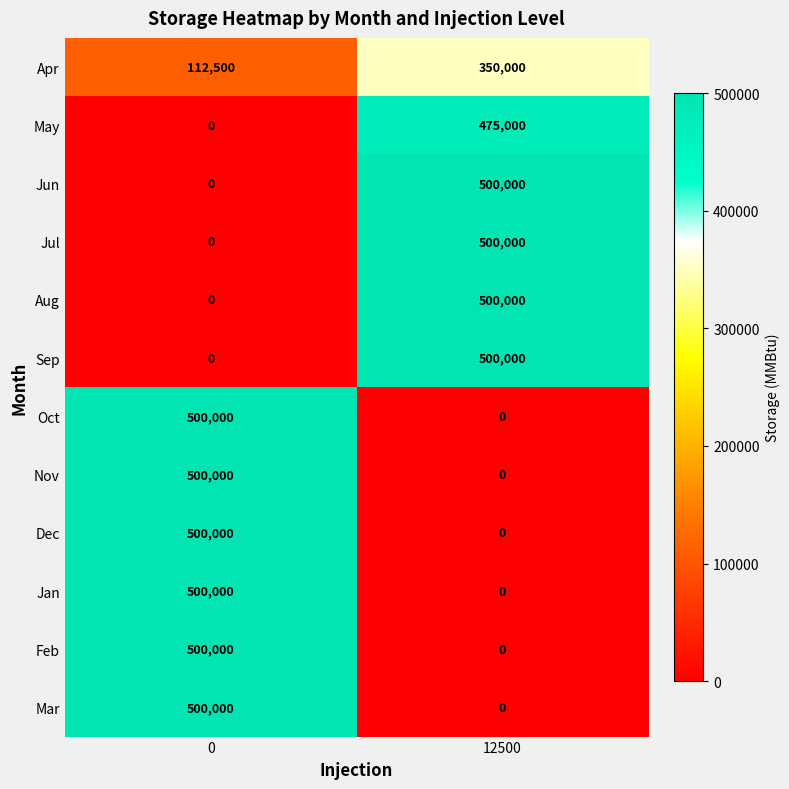

Rank the categories by Mar value from highest to lowest.

0, 12500